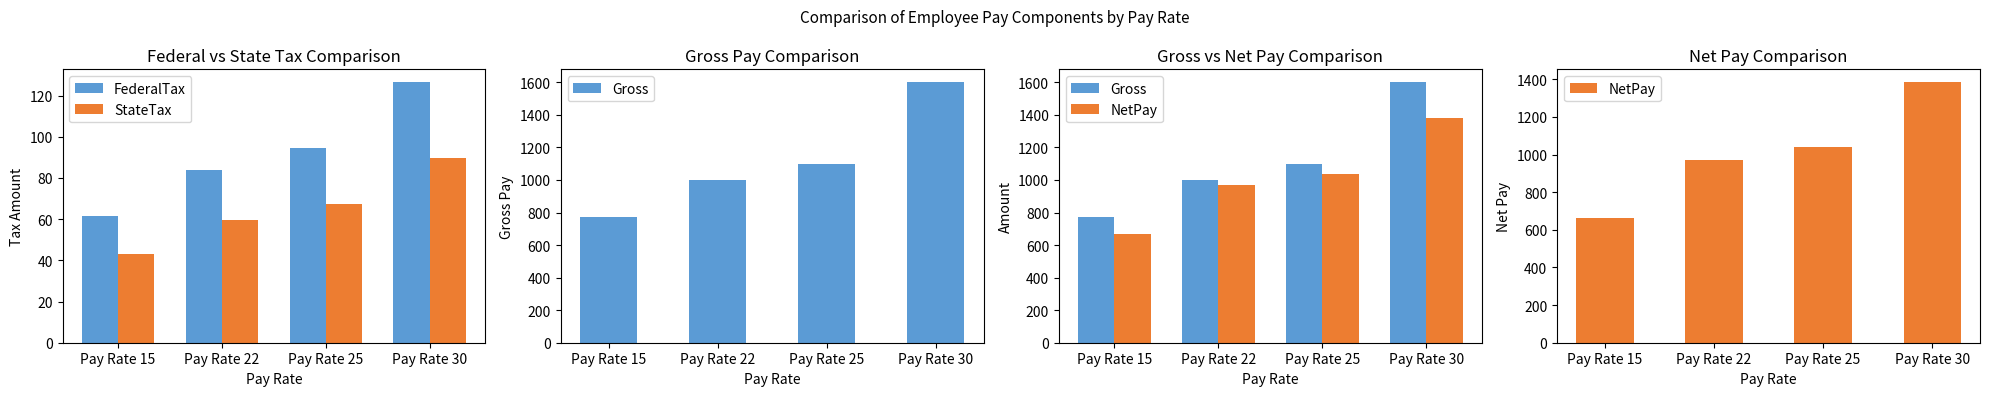

What is the sum of the NetPay values at Pay Rate 30 and Pay Rate 15?

2049.5